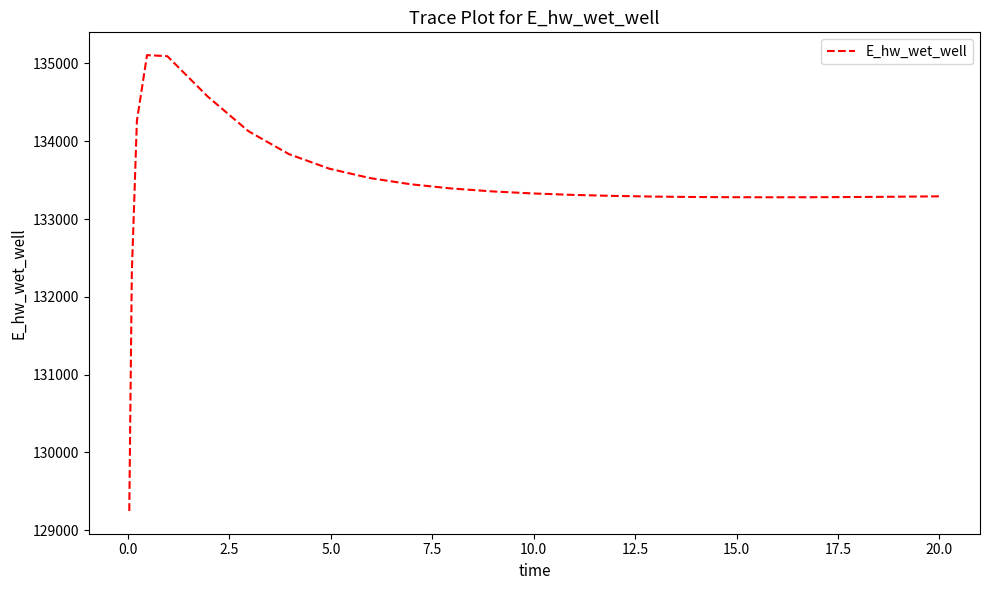

What is the difference between the maximum and minimum values?

5858.3